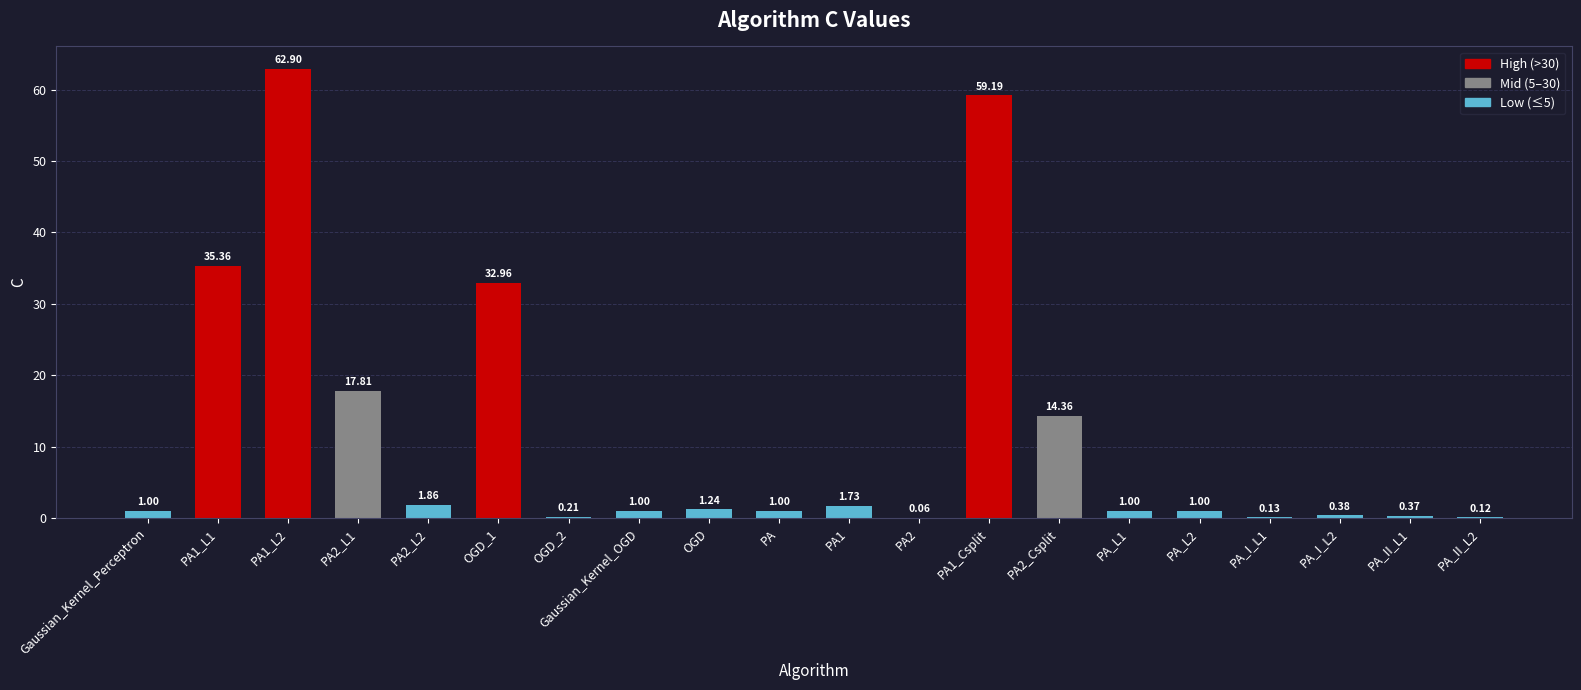

What is the sum of the values at PA1_Csplit and Gaussian_Kernel_OGD?

60.2